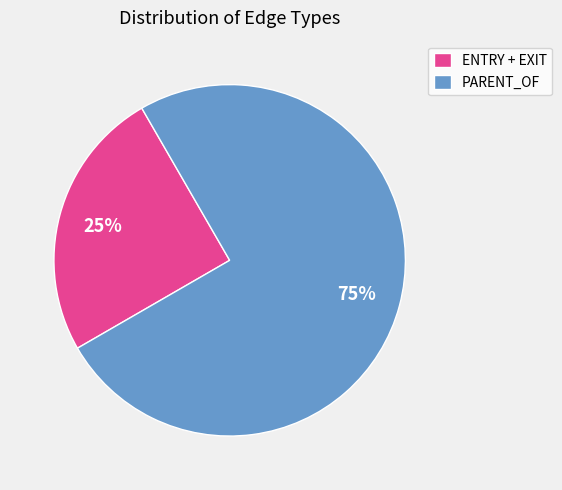

Is the sum of ENTRY + EXIT and PARENT_OF greater than half?

Yes